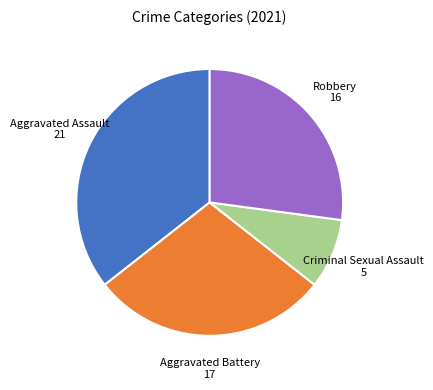

Is there a majority slice in this chart?

No